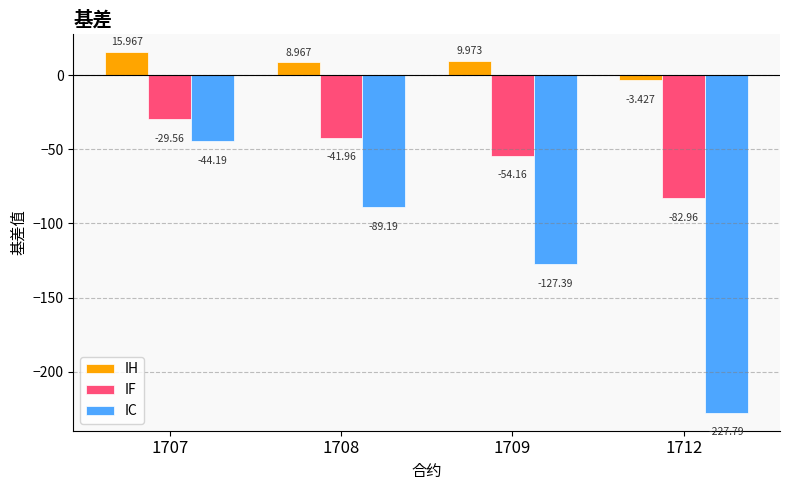

What is the sum of the IF values at 1709 and 1708?

-96.1